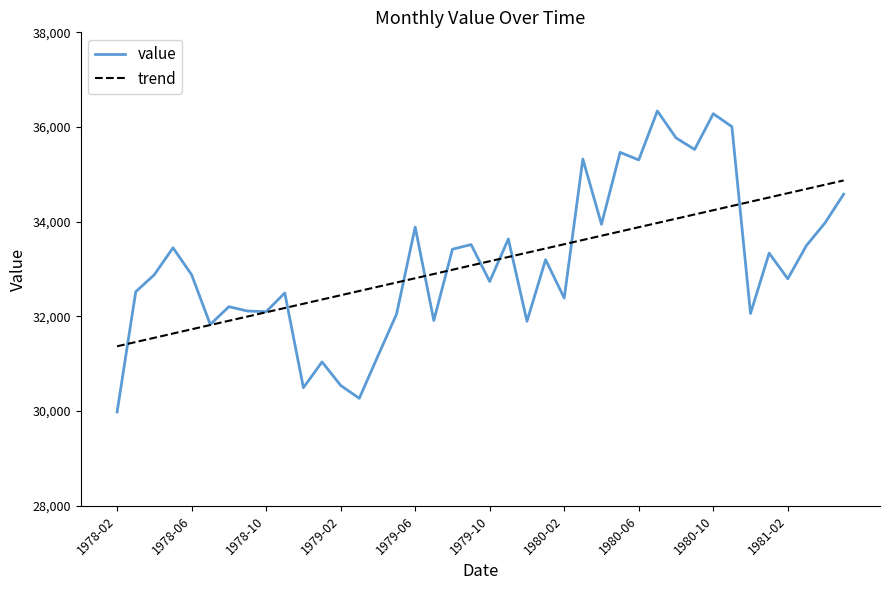

Which series has the largest range (max minus min)?

value